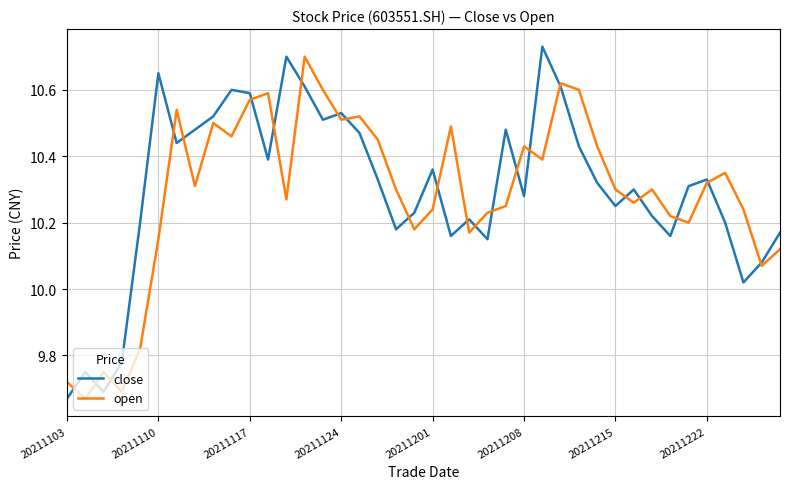

How many interior local valleys does the close series have?

11